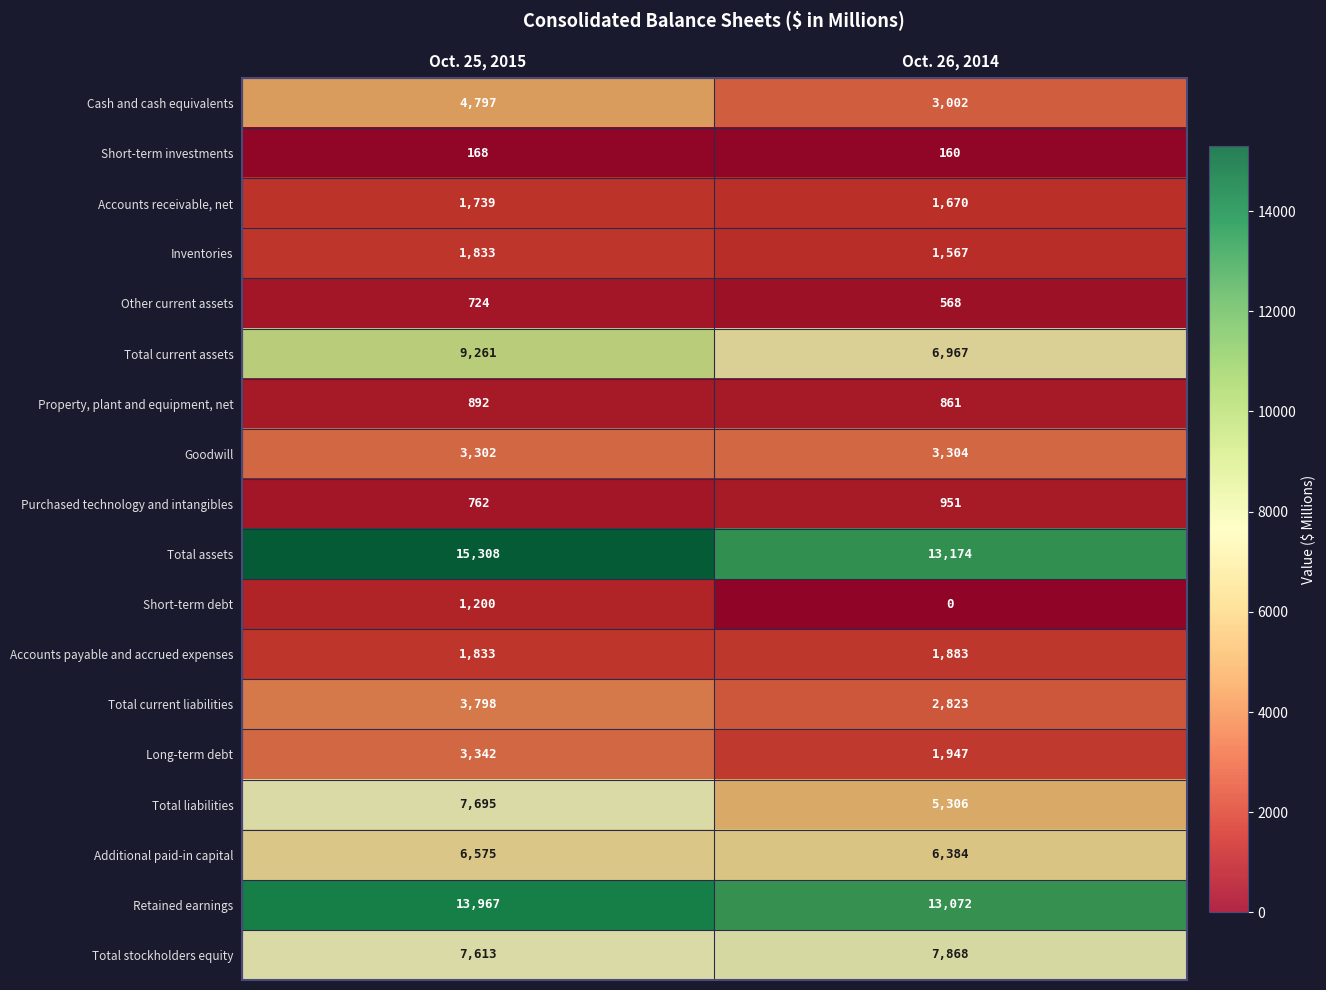

At Oct. 26, 2014, list the series in order from largest to smallest.

Total assets, Retained earnings, Total stockholders equity, Total current assets, Additional paid-in capital, Total liabilities, Goodwill, Cash and cash equivalents, Total current liabilities, Long-term debt, Accounts payable and accrued expenses, Accounts receivable, net, Inventories, Purchased technology and intangibles, Property, plant and equipment, net, Other current assets, Short-term investments, Short-term debt